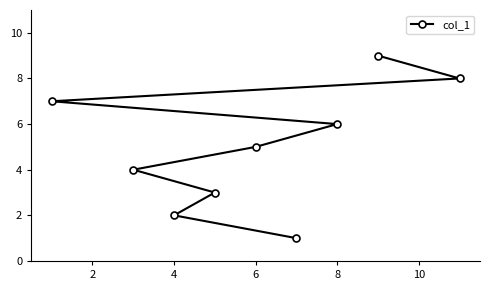

At which label is the value closest to 5?

6